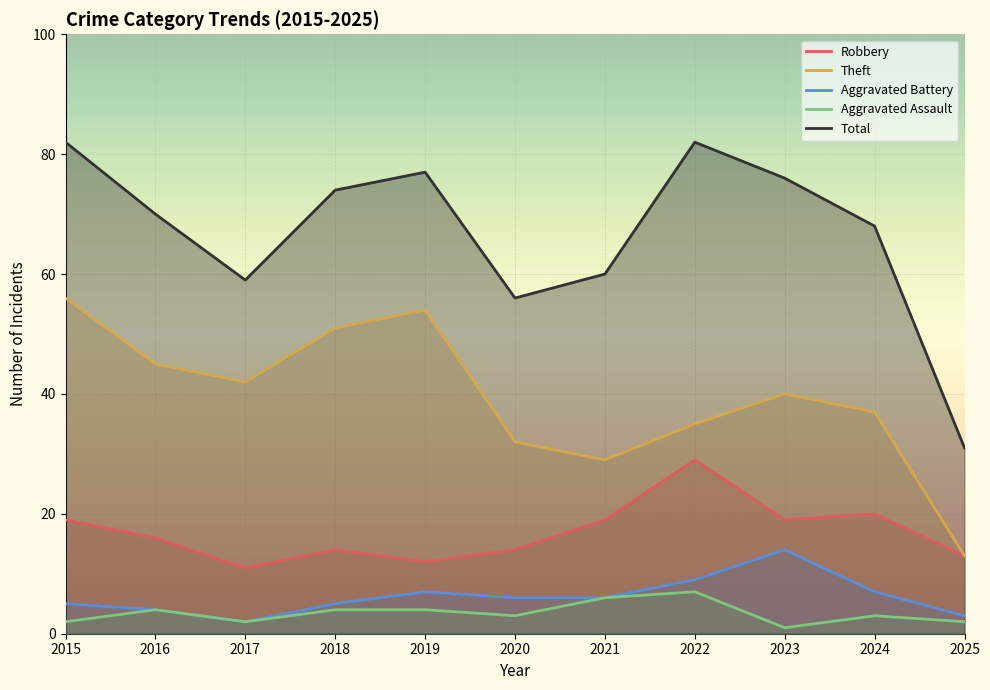

Is it true that Robbery equals 29 at 2022?

True